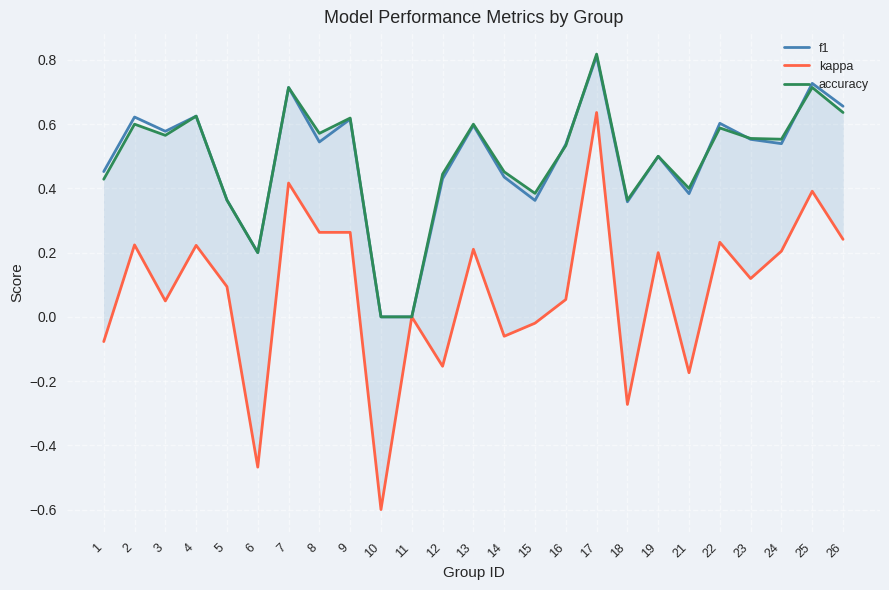

The value of accuracy at 3 is 0.3. True or false?

False